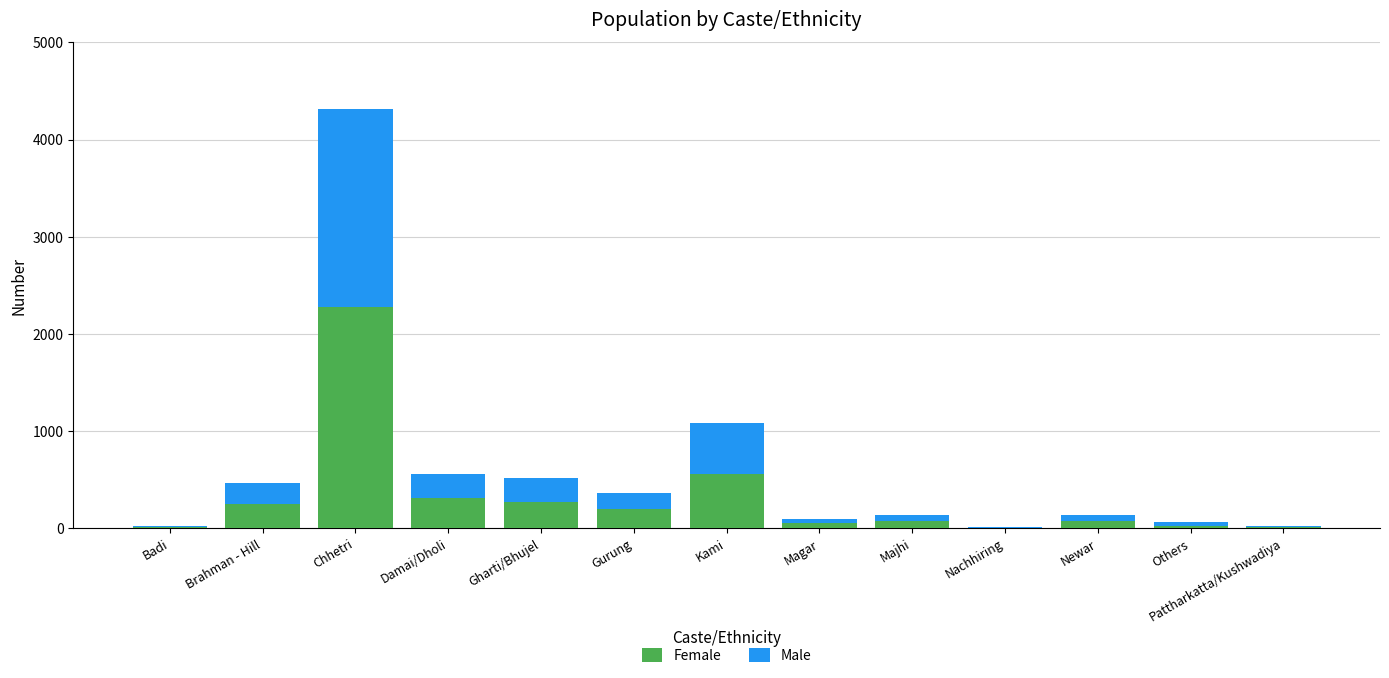

At which label does Female reach its peak?

Chhetri